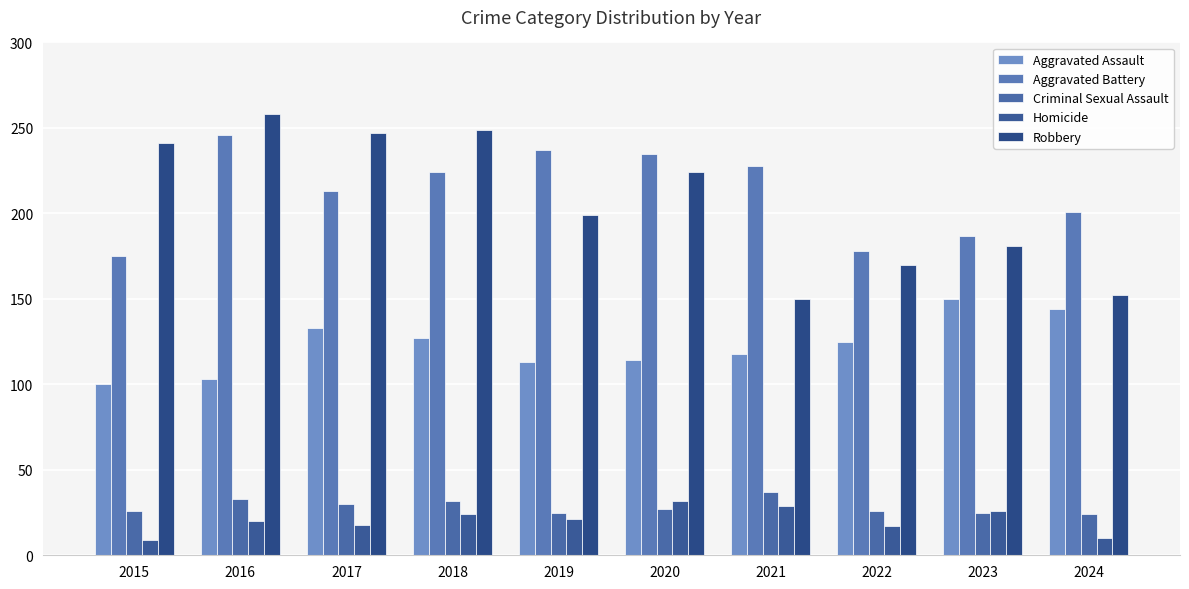

What is the difference between the maximum and minimum values in the Homicide series?

23